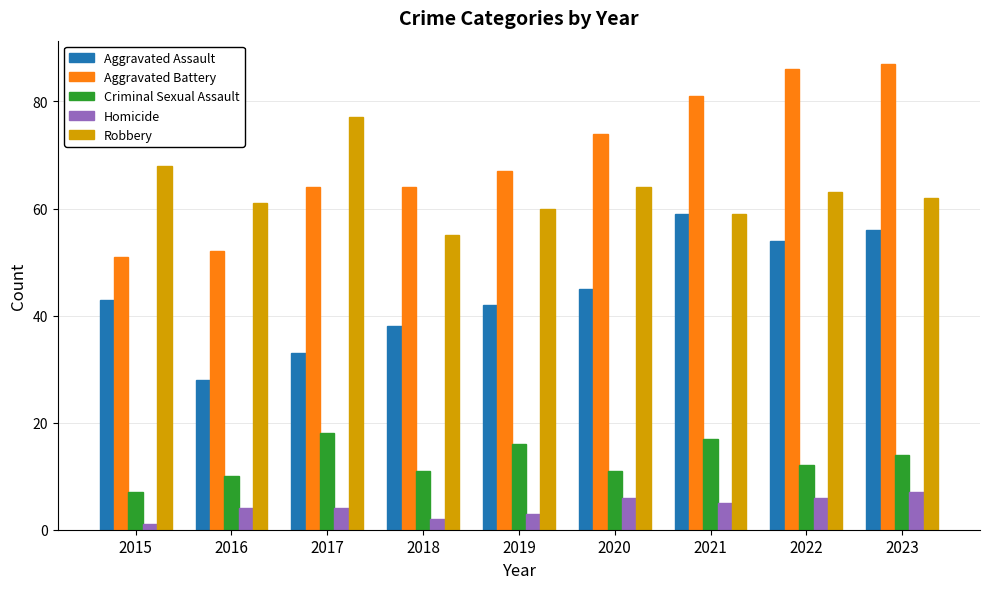

Is it true that Criminal Sexual Assault equals 18 at 2017?

True